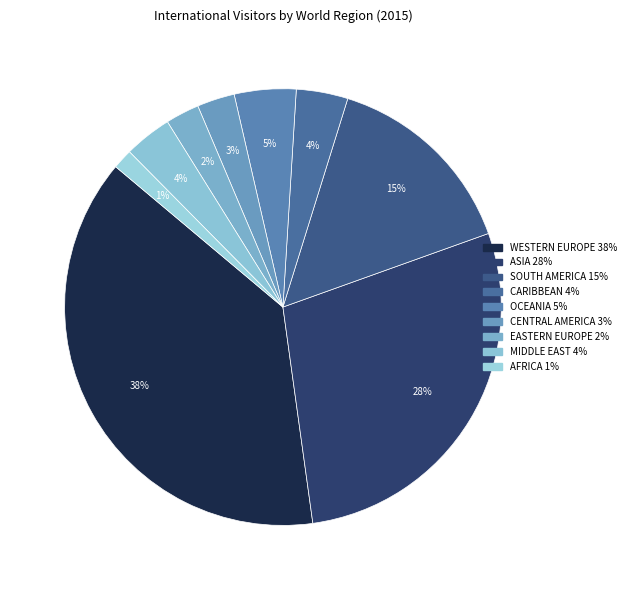

How many slices are in this pie chart?

9